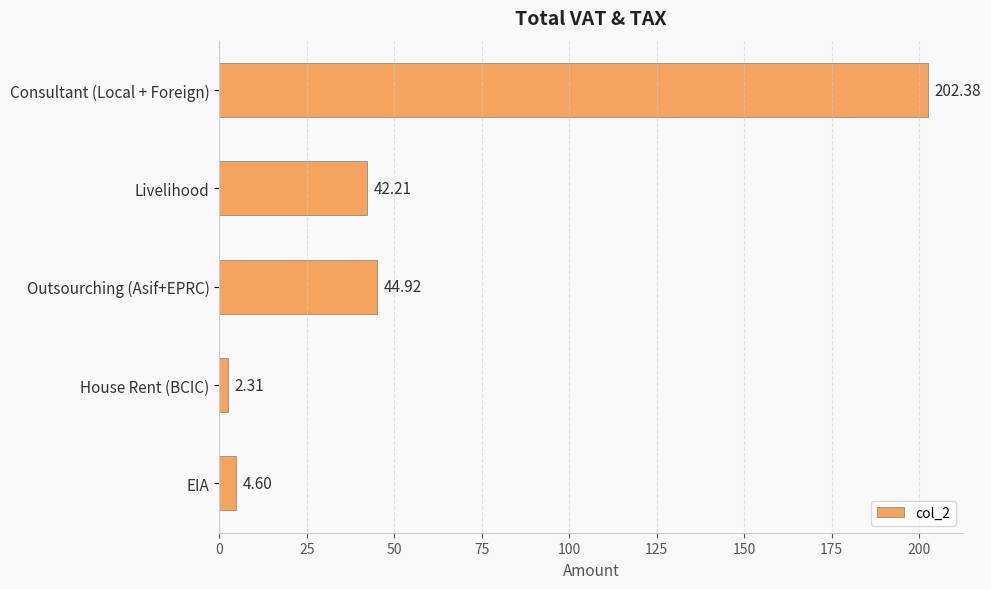

What is the average value?

59.3